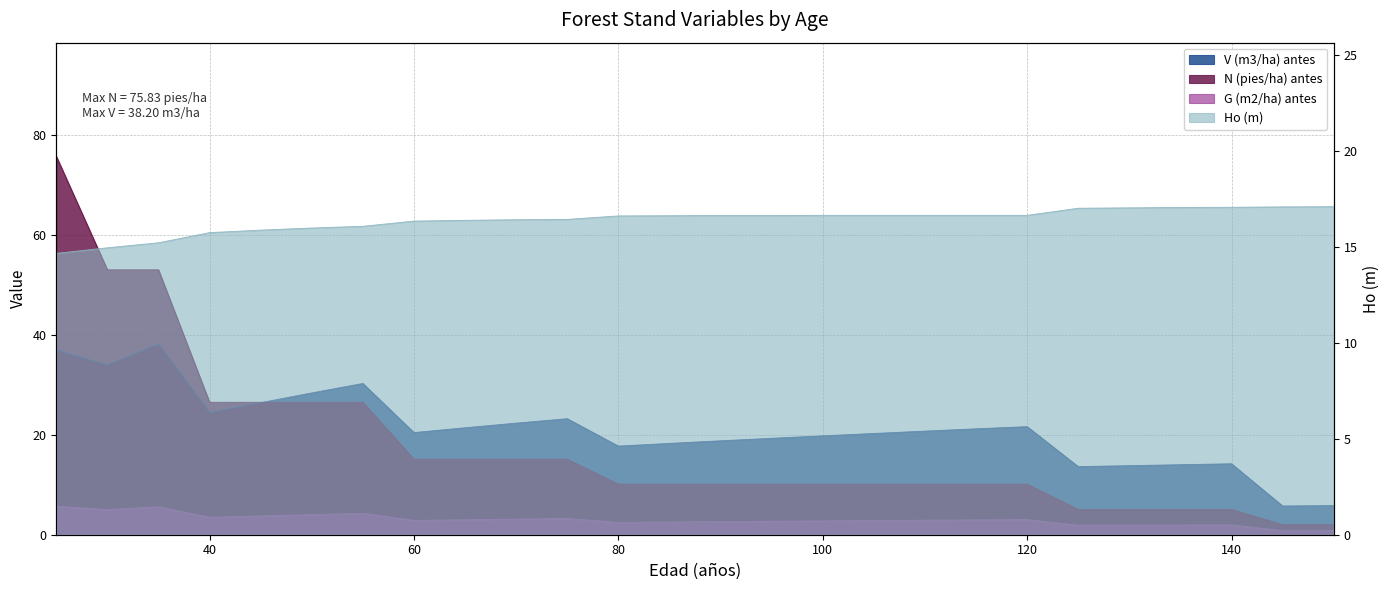

List the labels in order of N (pies/ha) antes value, largest first.

25, 30, 35, 40, 45, 50, 55, 60, 65, 70, 75, 80, 85, 90, 95, 100, 105, 110, 115, 120, 125, 130, 135, 140, 145, 150